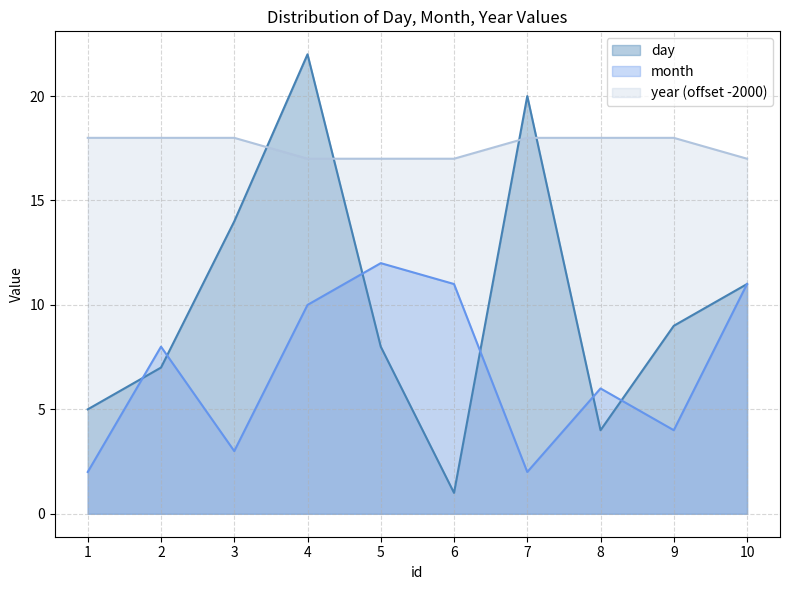

Which has a higher value, 6 or 8?

8